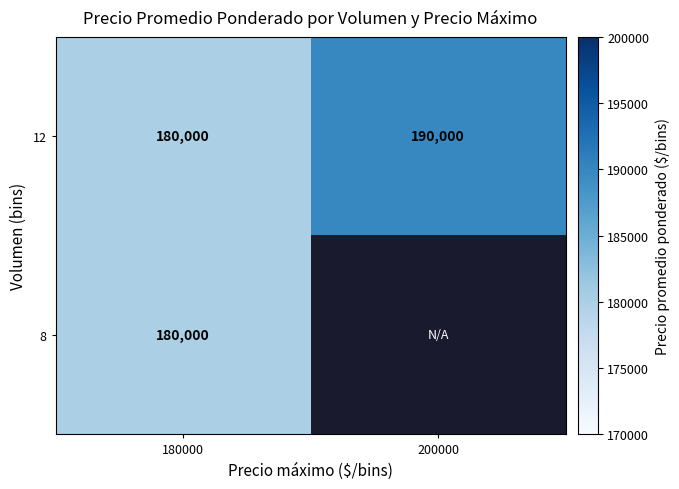

What is the average value of the 12 series?

185000